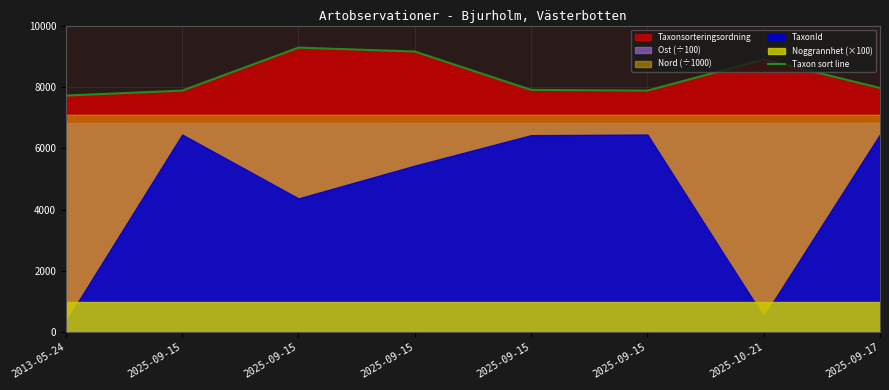

How many lines are shown in the chart?

1